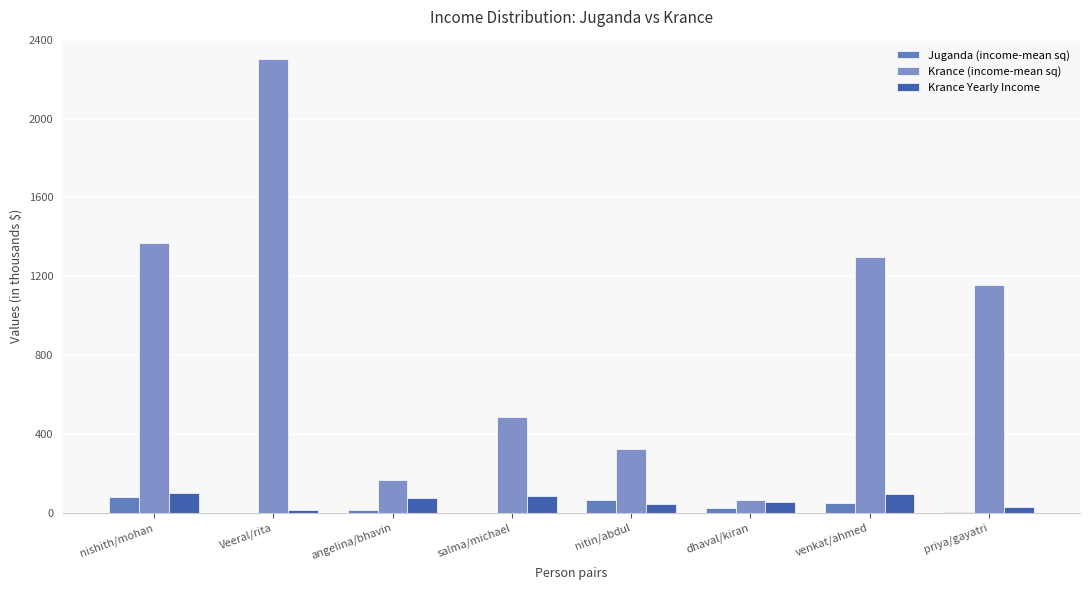

Rank the categories by Krance Yearly Income value from highest to lowest.

nishith/mohan, venkat/ahmed, salma/michael, angelina/bhavin, dhaval/kiran, nitin/abdul, priya/gayatri, Veeral/rita